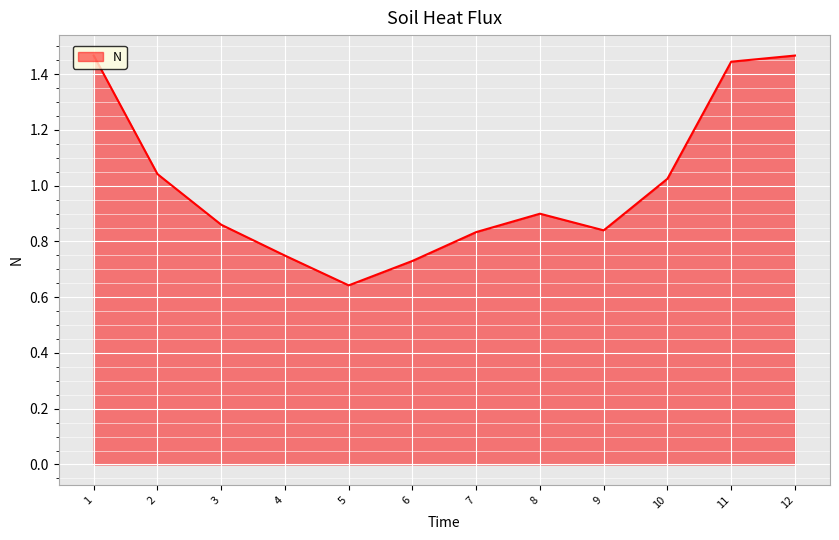

Where is the first local maximum?

8